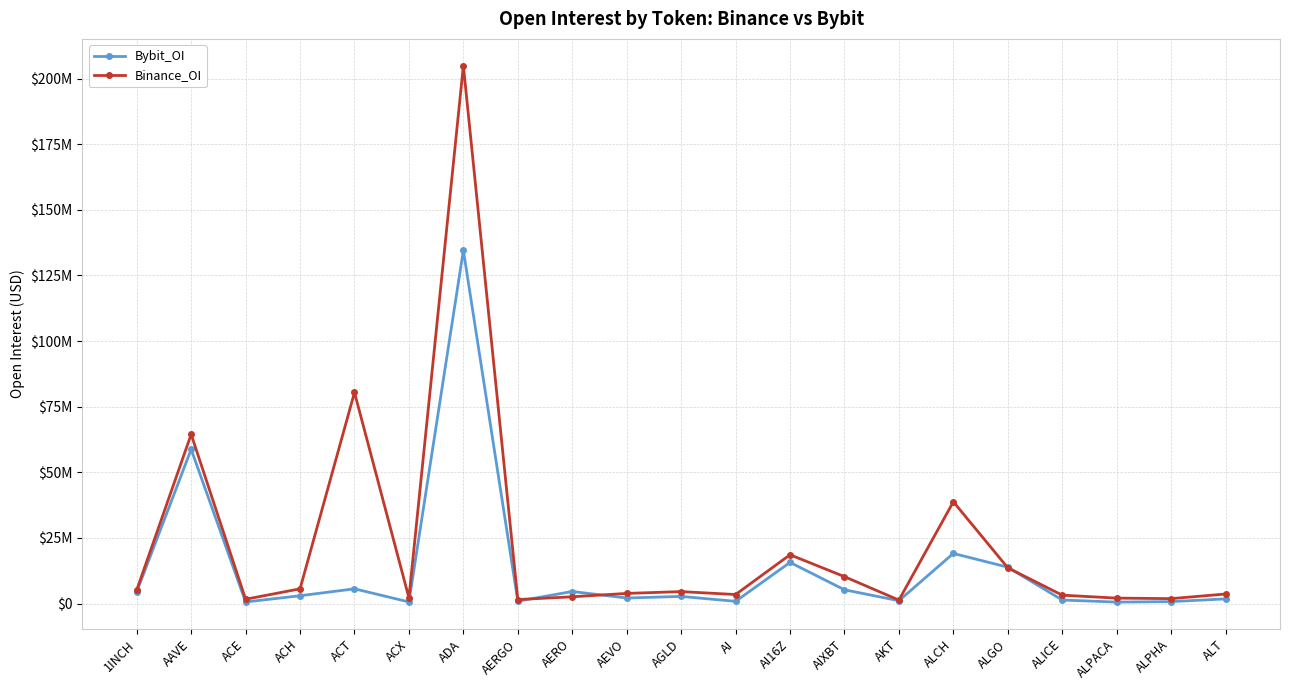

What is the difference between the second highest and minimum values in the Binance_OI series?

79126889